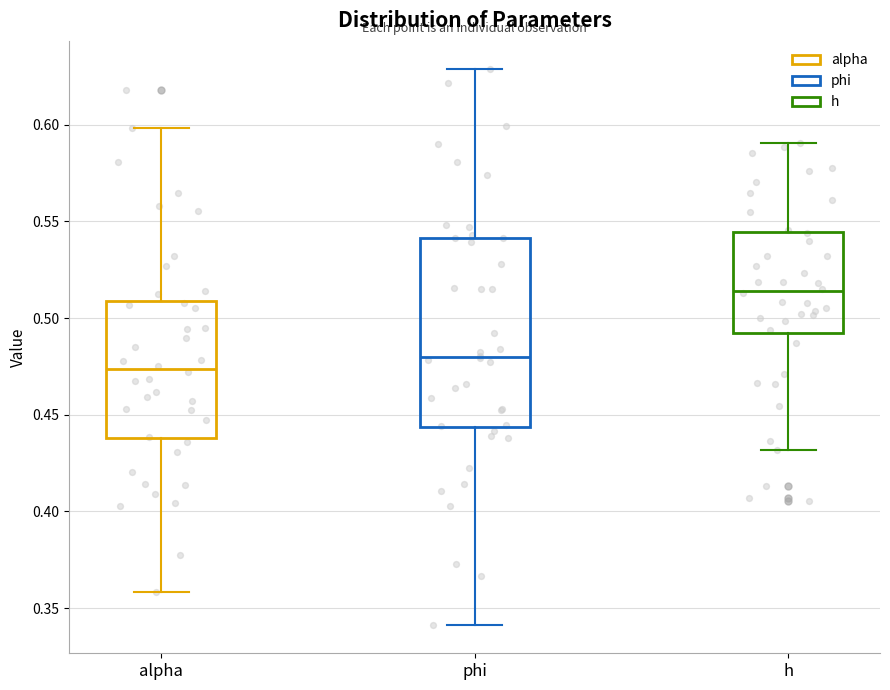

Which box is the tallest, from its lower edge to its upper edge?

phi